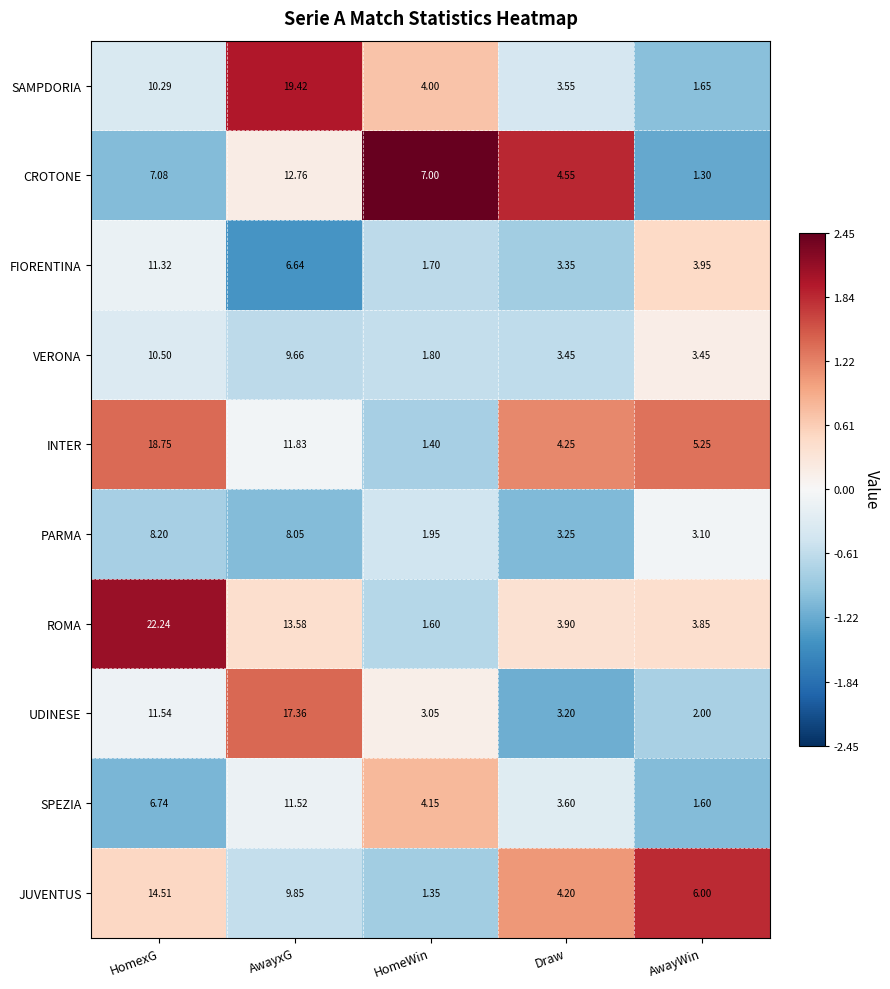

At which label is SPEZIA closest to 6?

HomexG